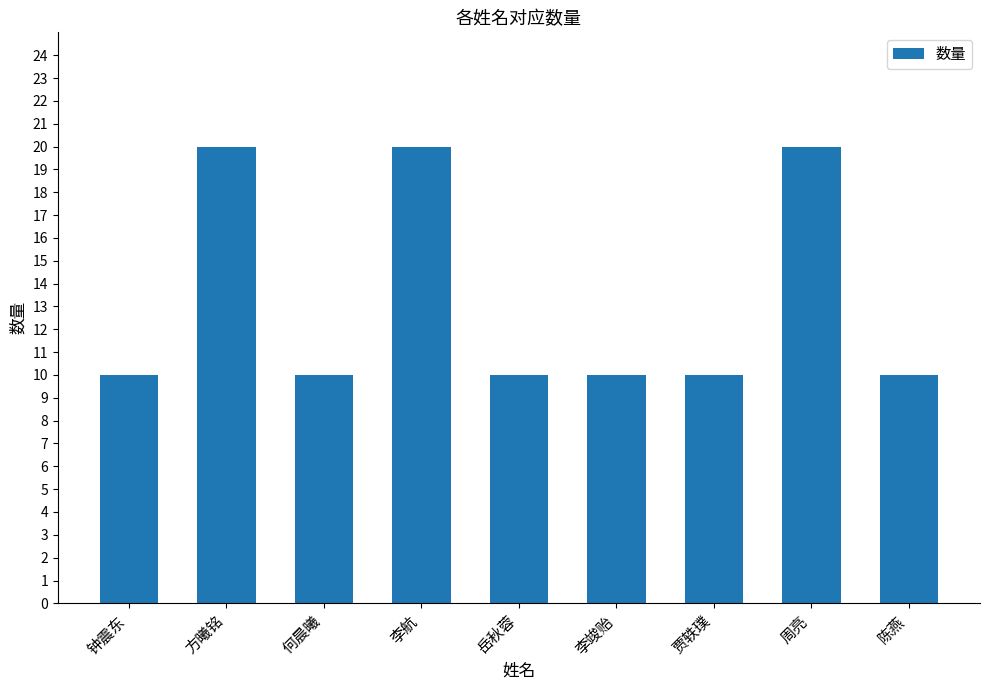

What is the sum of all values?

120